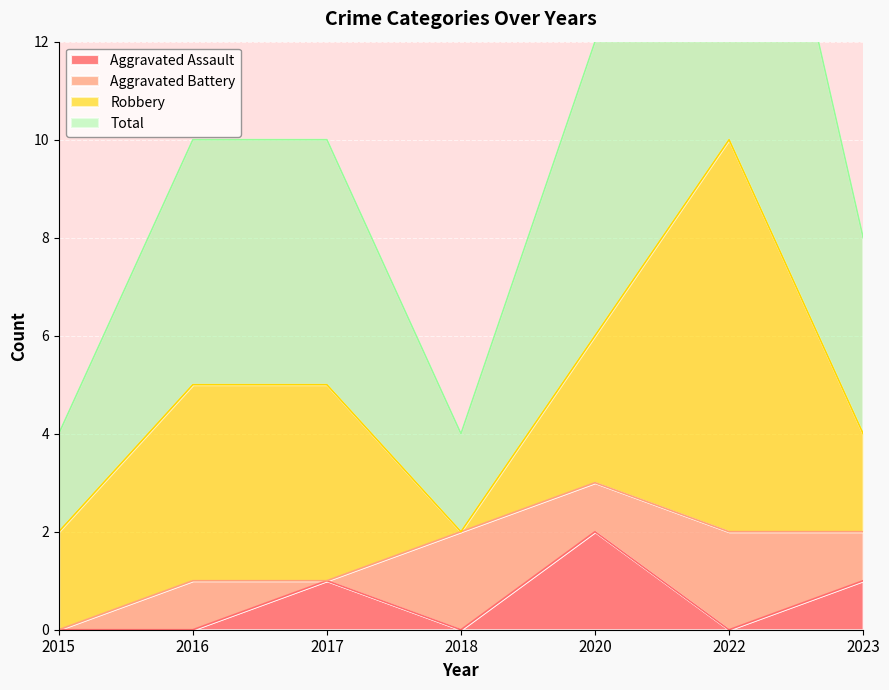

True or false: Total and Aggravated Assault cross at least once.

False